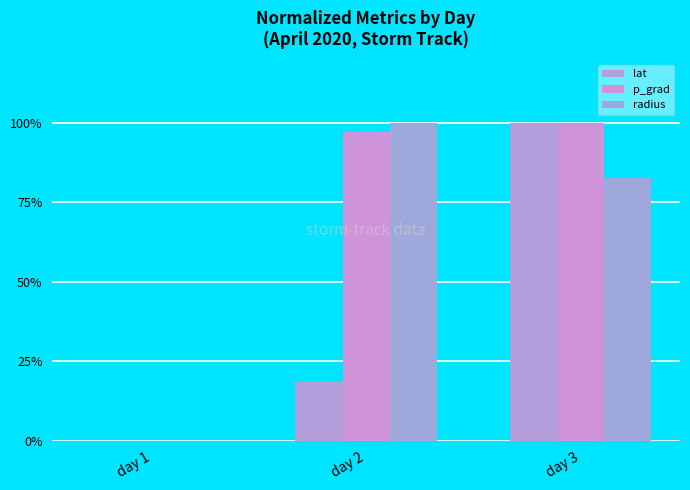

At which category does the chart reach its peak across all series?

day 3